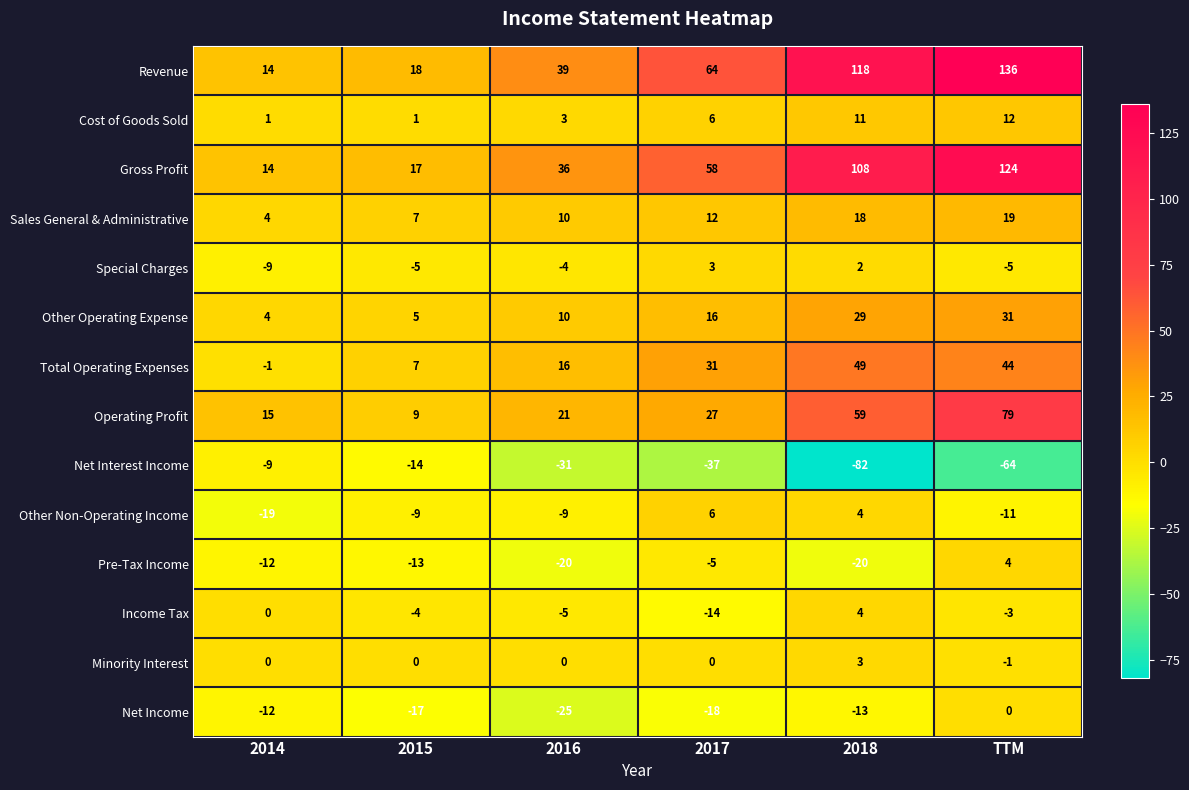

How many values in Special Charges are below zero?

4